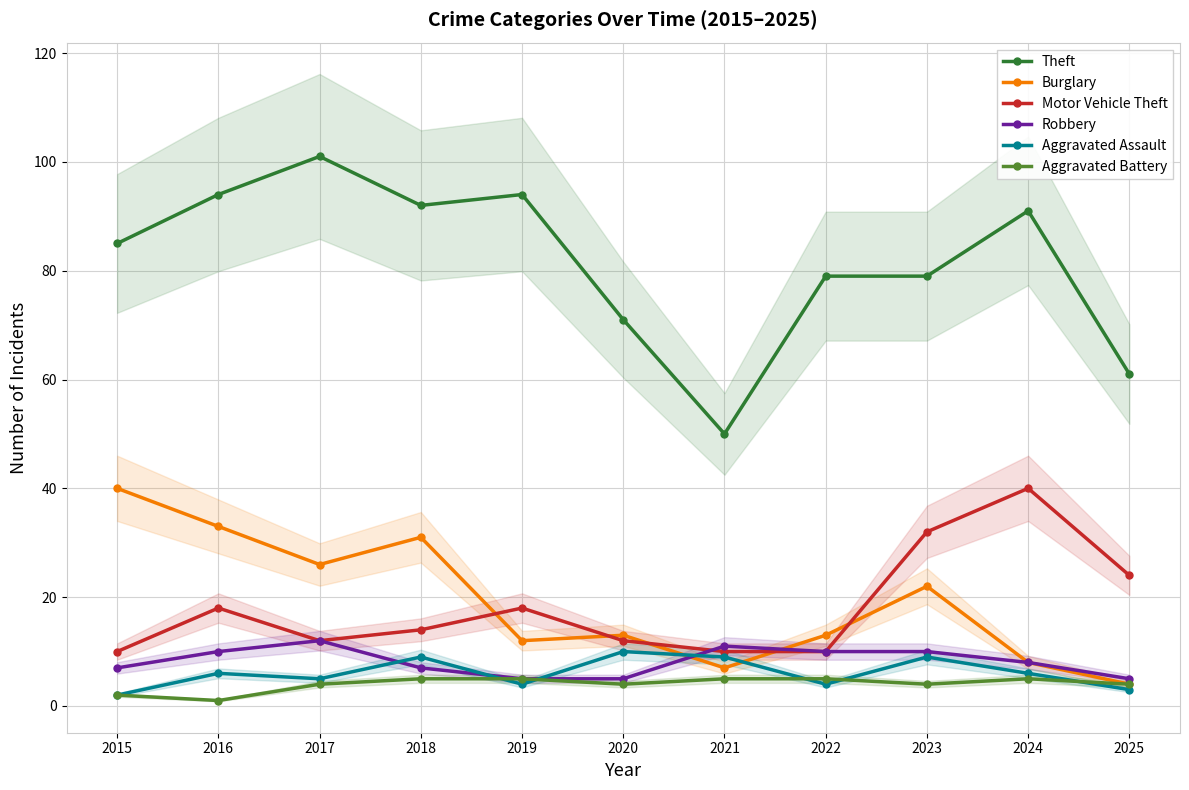

What is the average value of the Aggravated Assault series?

6